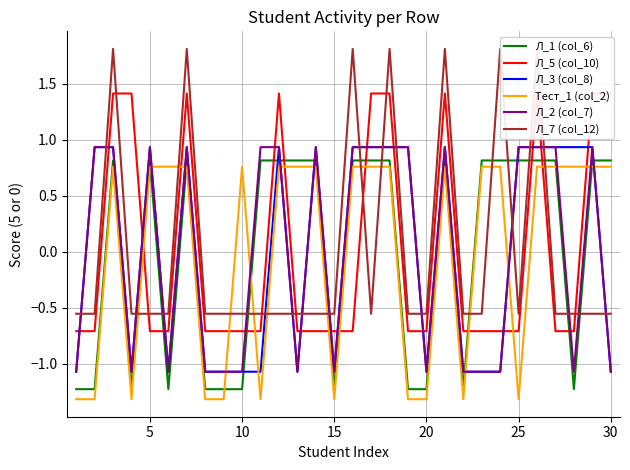

What is the minimum value shown in the chart?

-1.3